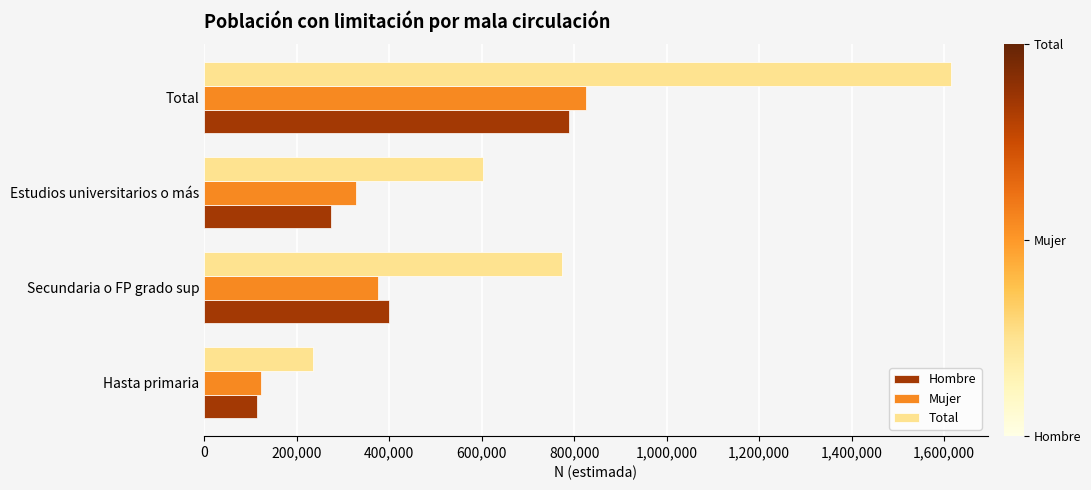

Where is Mujer nearest to the value 473715?

Secundaria o FP grado sup